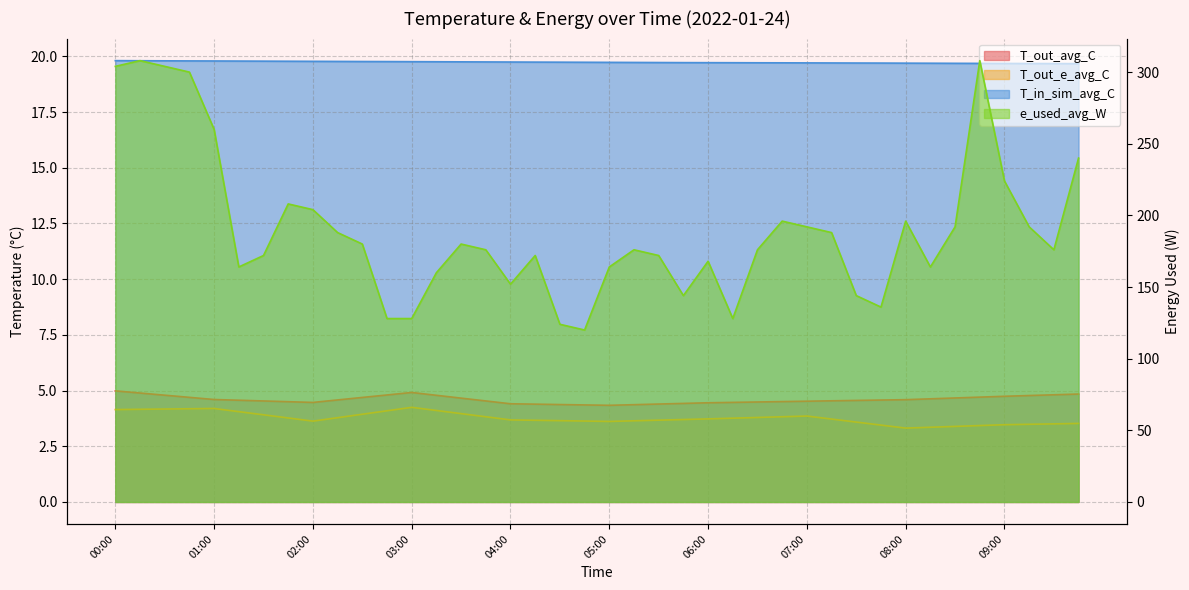

What is the difference between the maximum and second lowest values in the T_out_avg_C series?

0.6